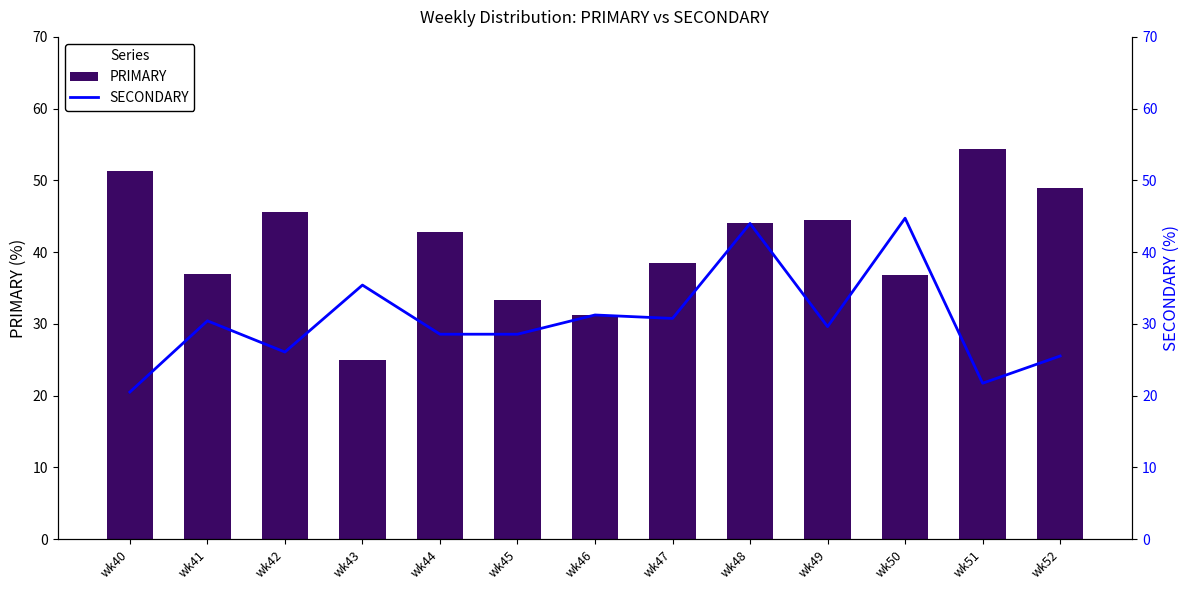

The value of PRIMARY at wk52 is 48.9. True or false?

True